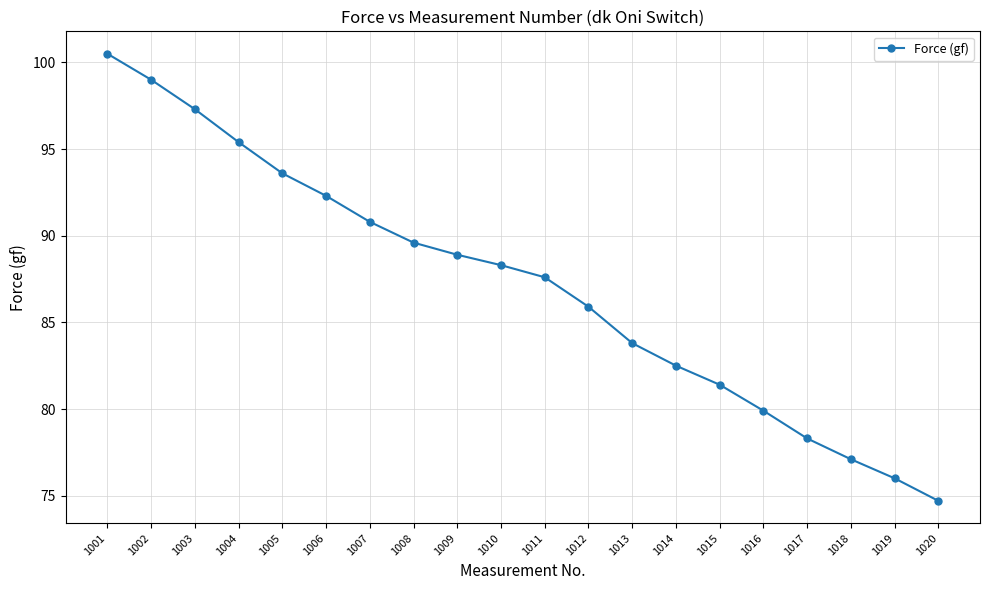

Which label corresponds to the largest value in the chart?

1001